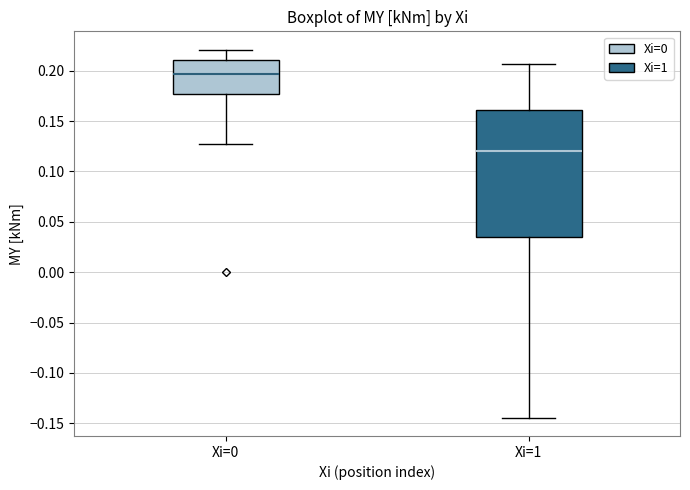

Reading left to right, read every box against the y-axis: the position of its median line, the range the box covers, and the ends of its whiskers. The values are not printed on the chart, so give them approximately, as read against the axis.

Xi=0: median 0.195, box 0.175 to 0.210, whiskers 0.130 to 0.220
Xi=1: median 0.120, box 0.035 to 0.160, whiskers -0.145 to 0.205